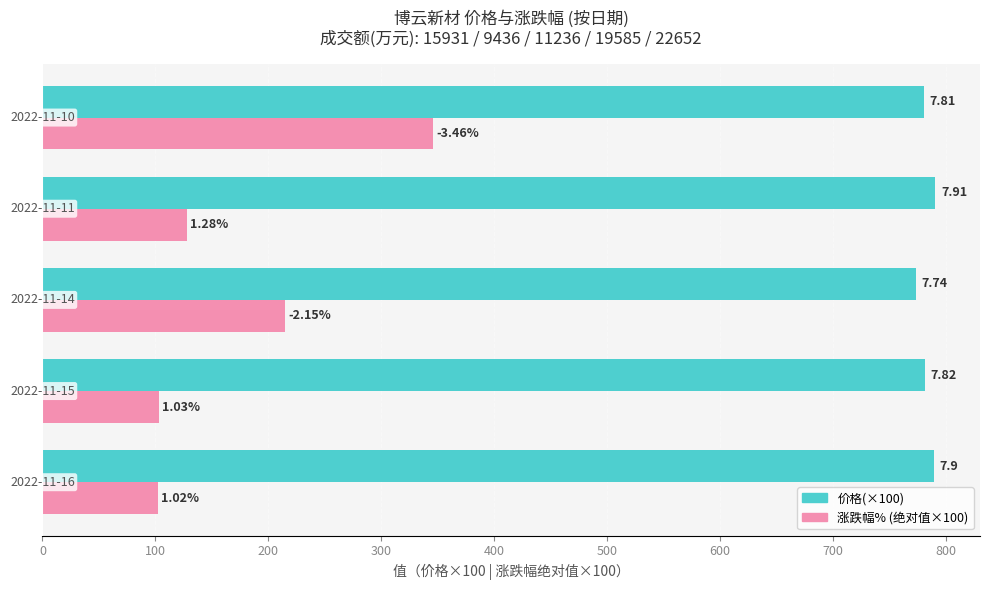

What are all the series names shown in the legend?

价格(×100), 涨跌幅% (绝对值×100)